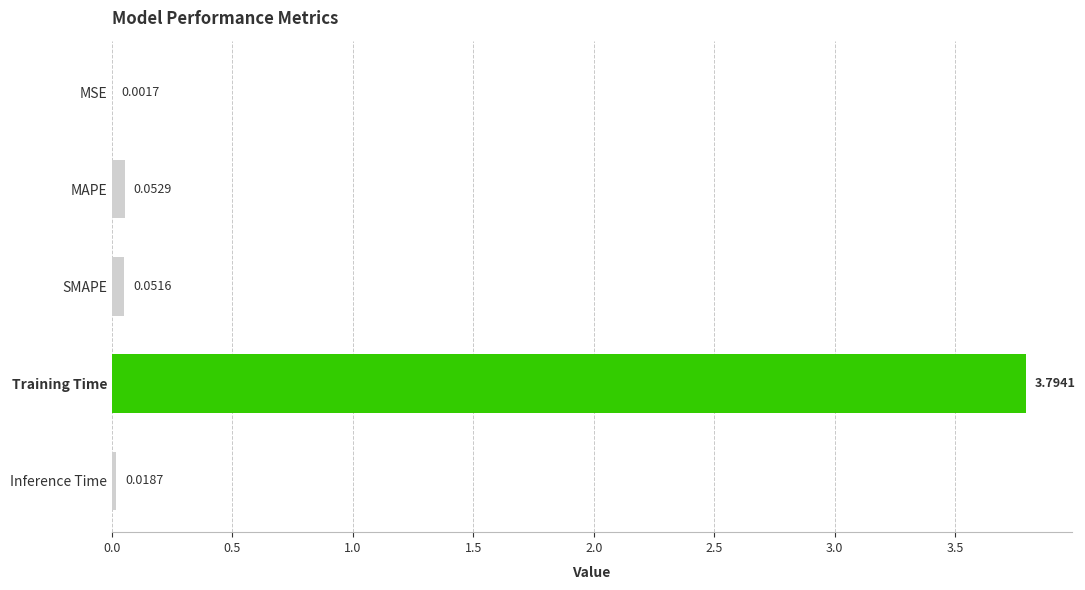

Which category has the highest value across all series?

Training Time